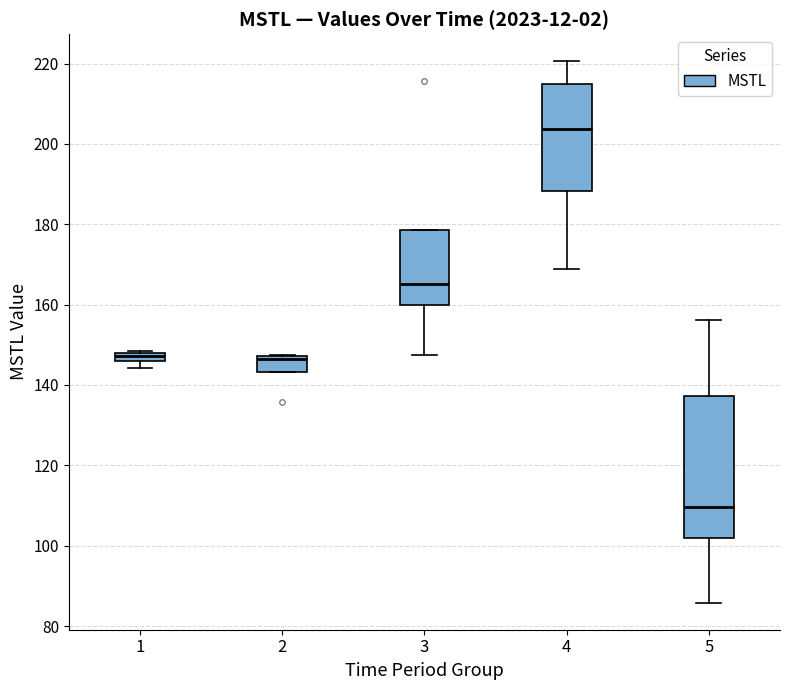

Which box has the highest median line?

4